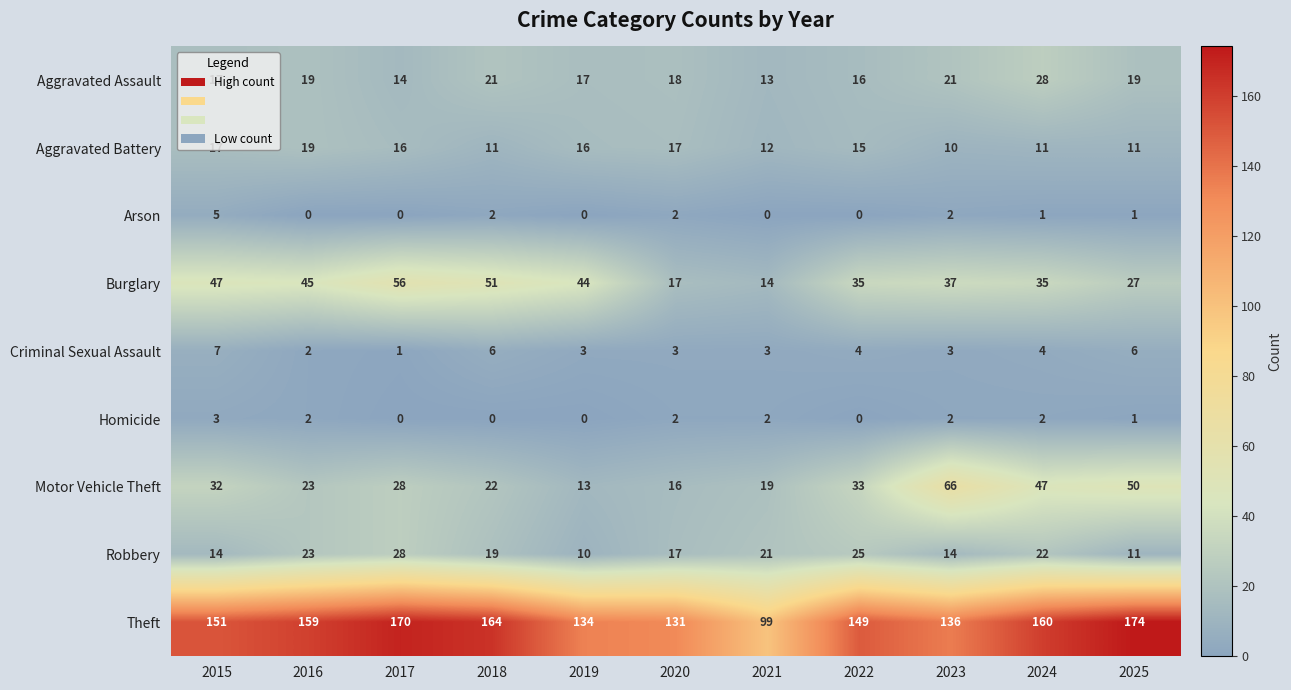

True or false: Criminal Sexual Assault has a value of 3 at 2023.

True